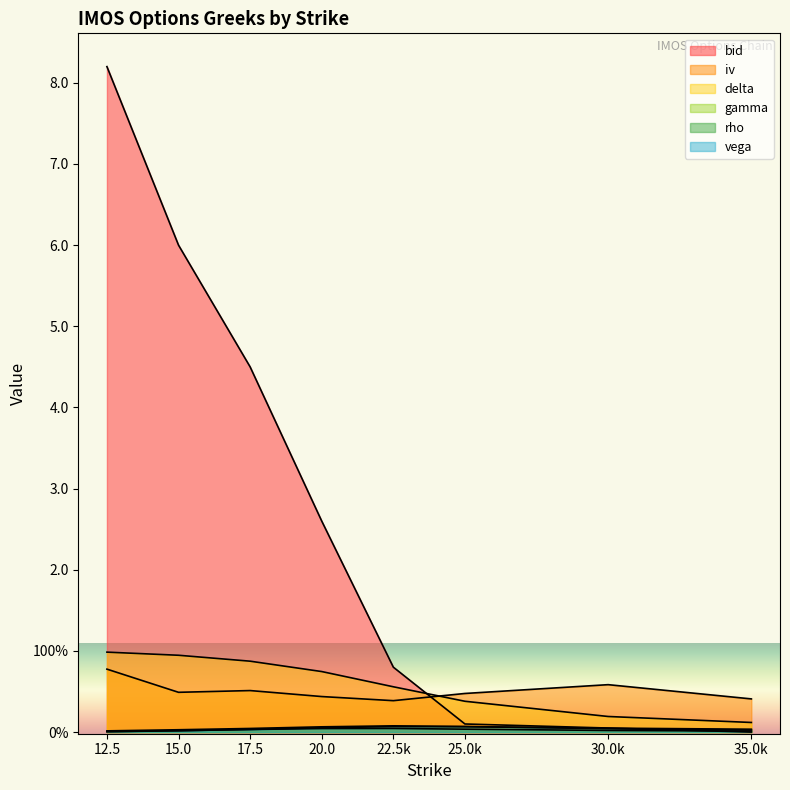

How many interior local peaks does the iv series have?

2